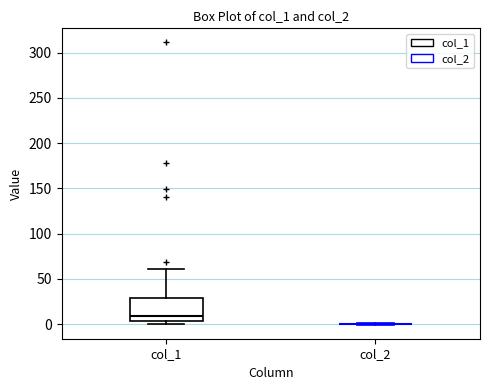

Reading left to right, transcribe this box plot: for each box, give where its median line is, the range the box spans, and where its two whiskers end, as read against the y-axis. The values are not printed on the chart, so give them approximately, as read against the axis.

col_1: median 10, box 5 to 30, whiskers 0 to 60
col_2: box collapsed to a line at 0, whiskers 0 to 0